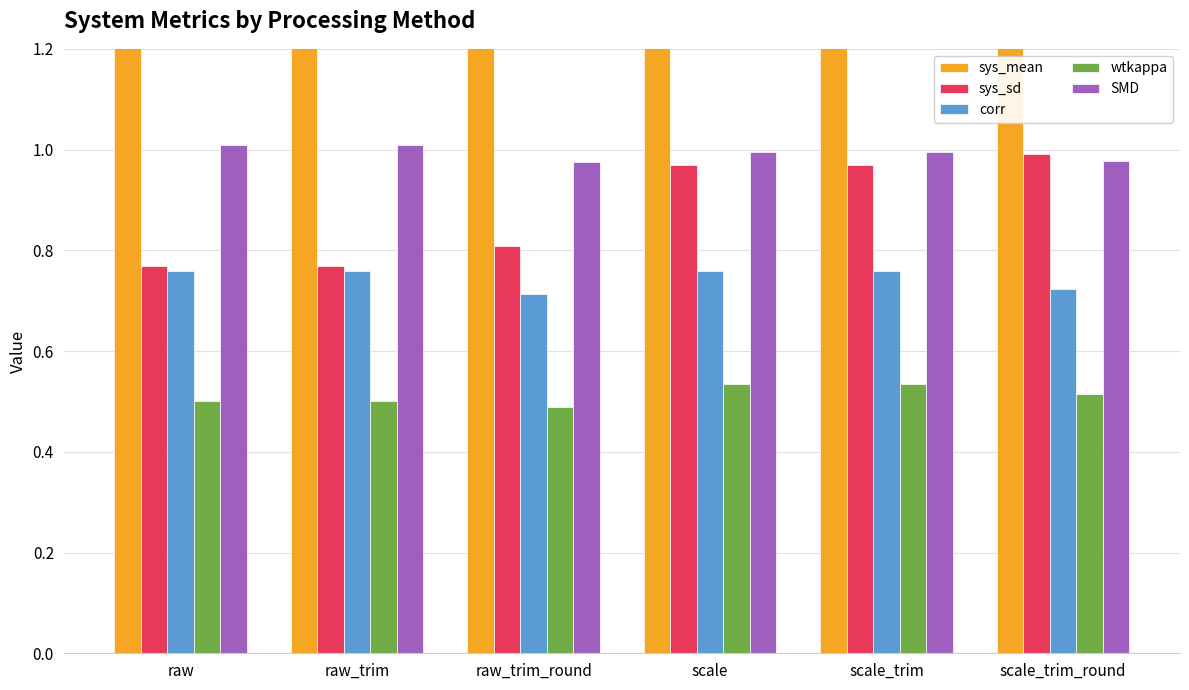

Is it true that SMD equals 1.3 at raw_trim_round?

False